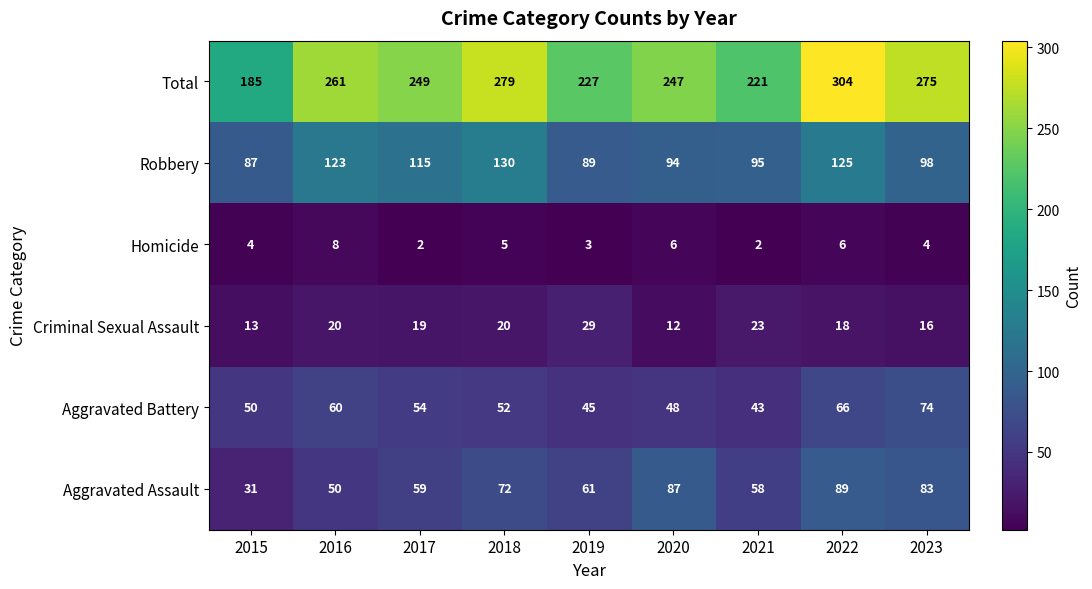

Which series changed the most between 2019 and 2022?

Total